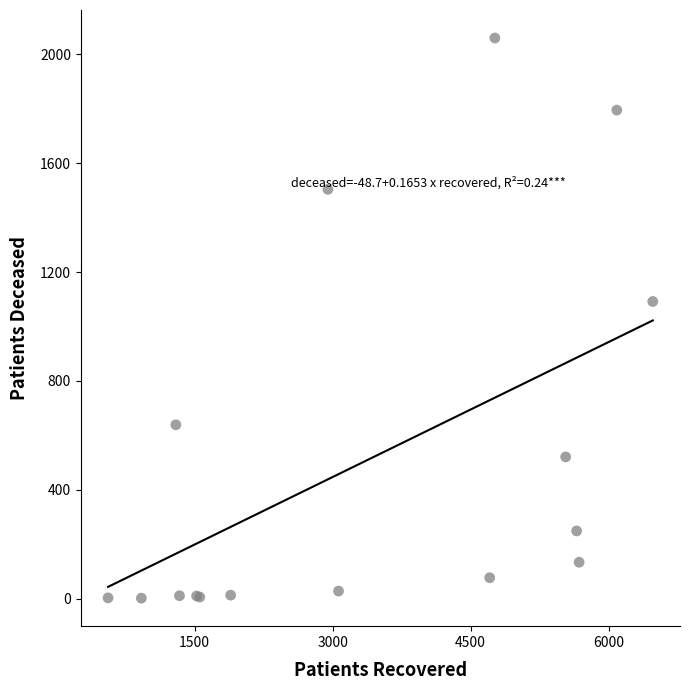

What Y value in the scatter plot is closest to 1031?

1092